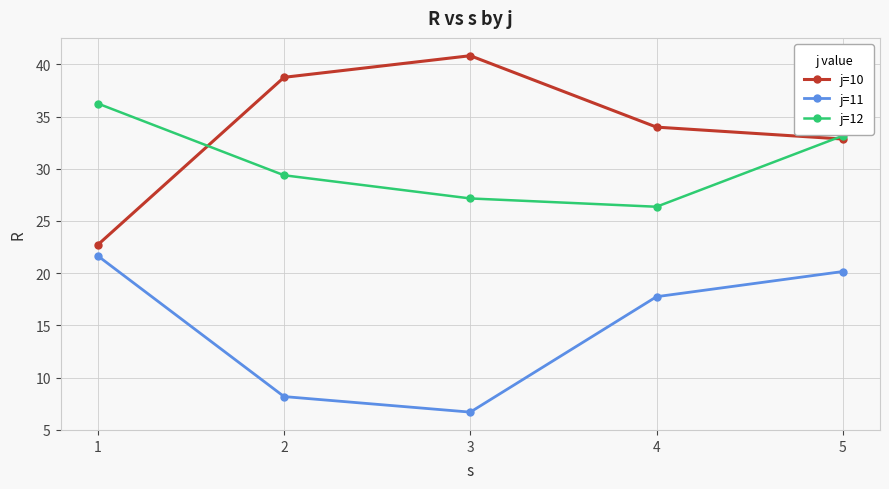

What is the greatest value displayed?

40.8